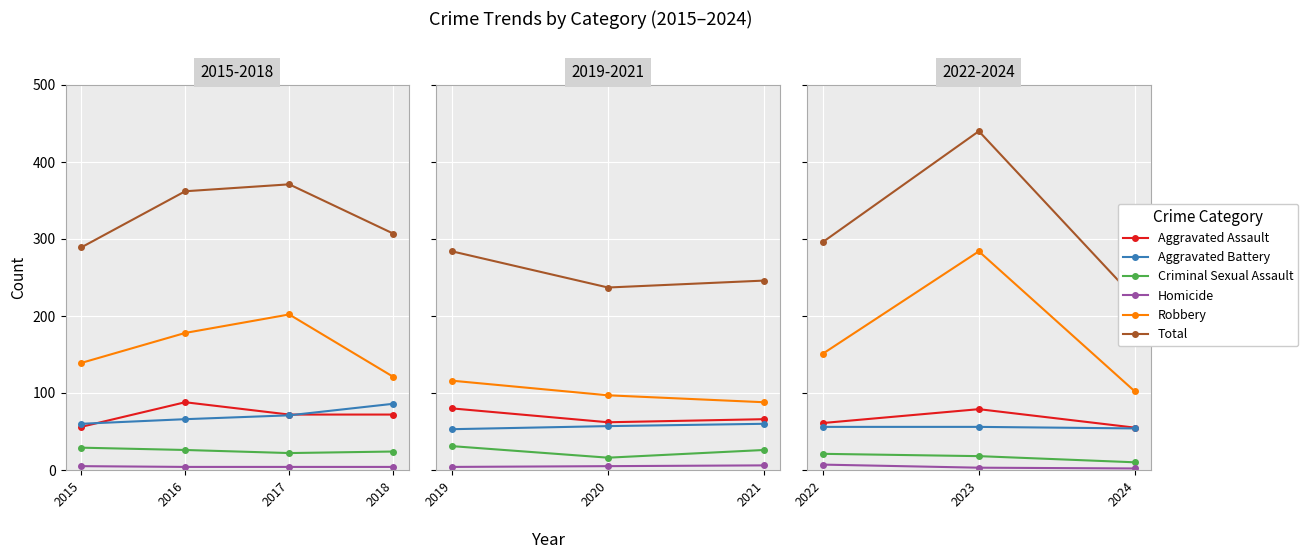

What is the value of the Homicide point at the 1st from the left?

7